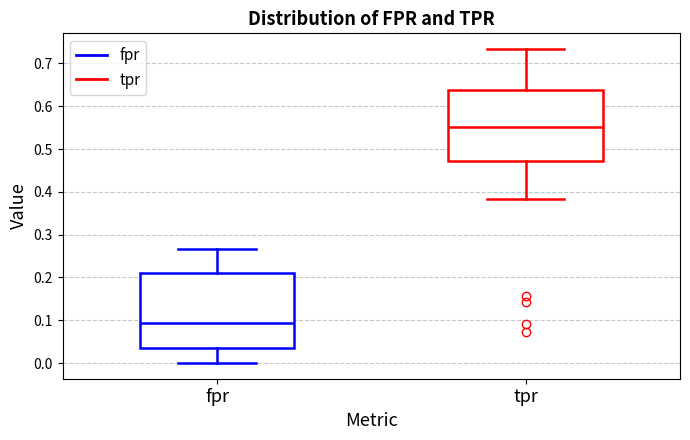

Which box has the lowest median line?

fpr